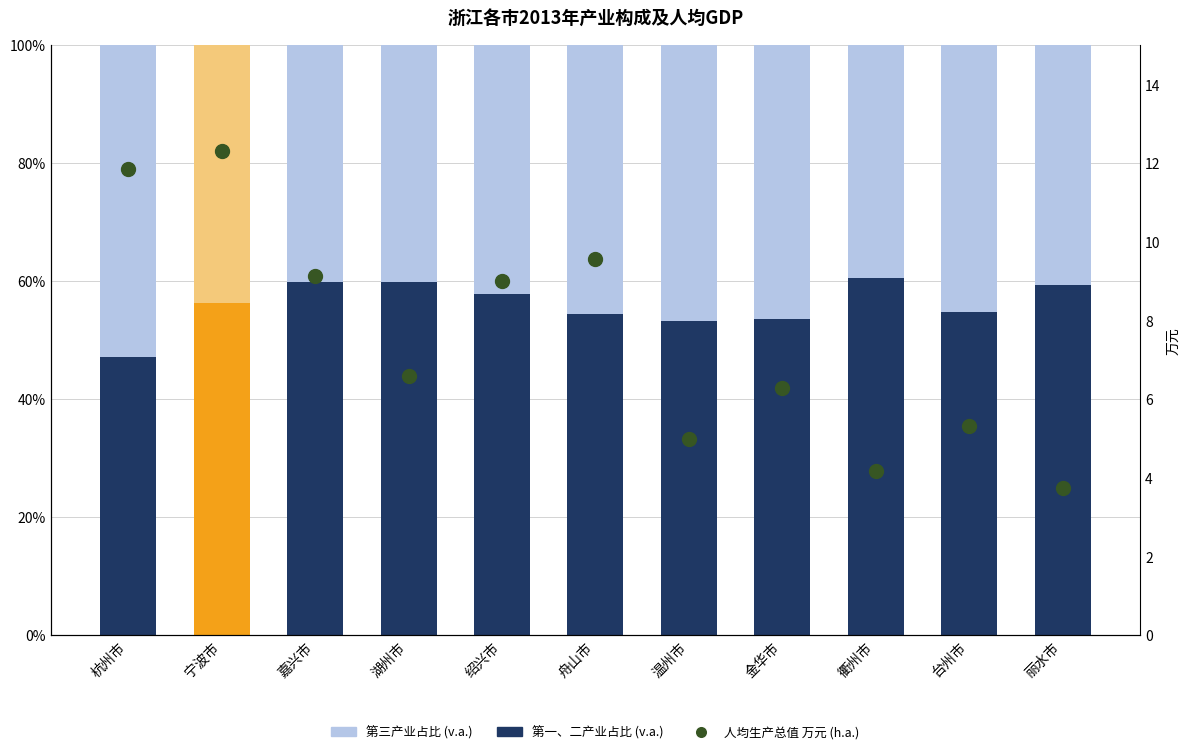

What is the change in value from 湖州市 to 绍兴市?

+2.4